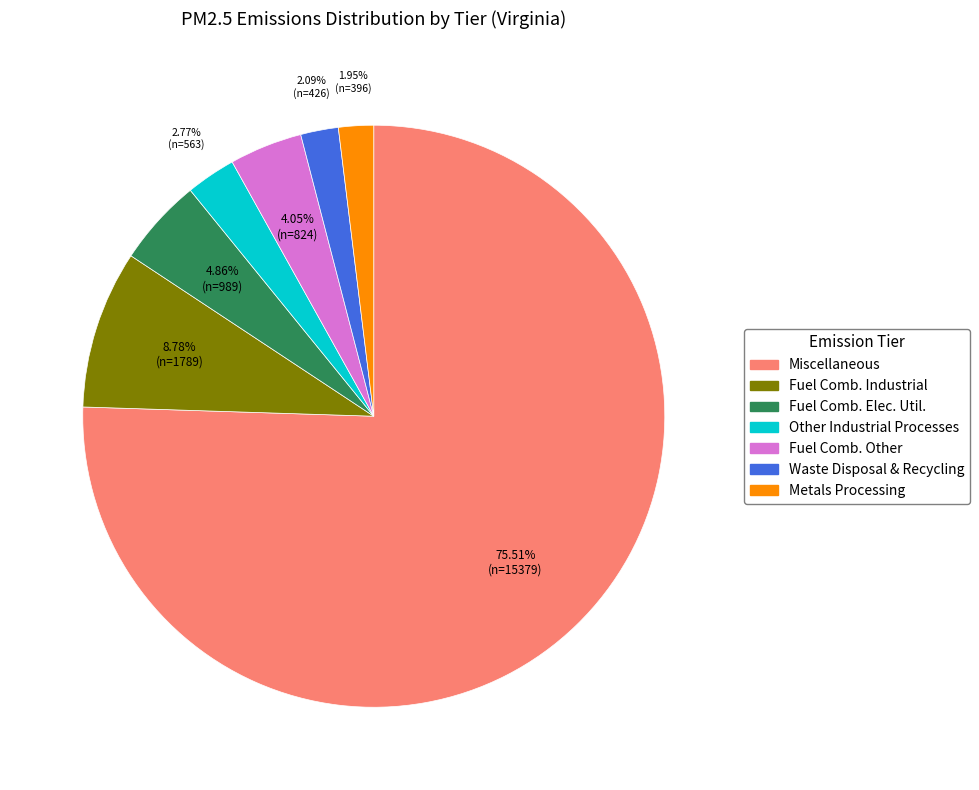

What is the ratio of the value at Fuel Comb. Elec. Util. to the value at Other Industrial Processes?

1.8